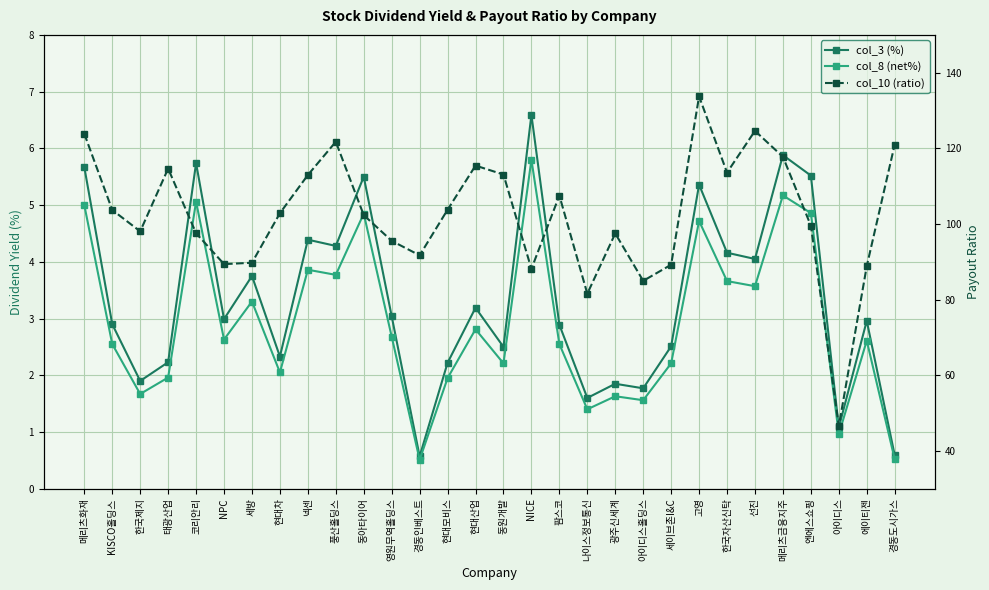

Between 메리츠금융지주 and 한국자산신탁, which is larger?

메리츠금융지주